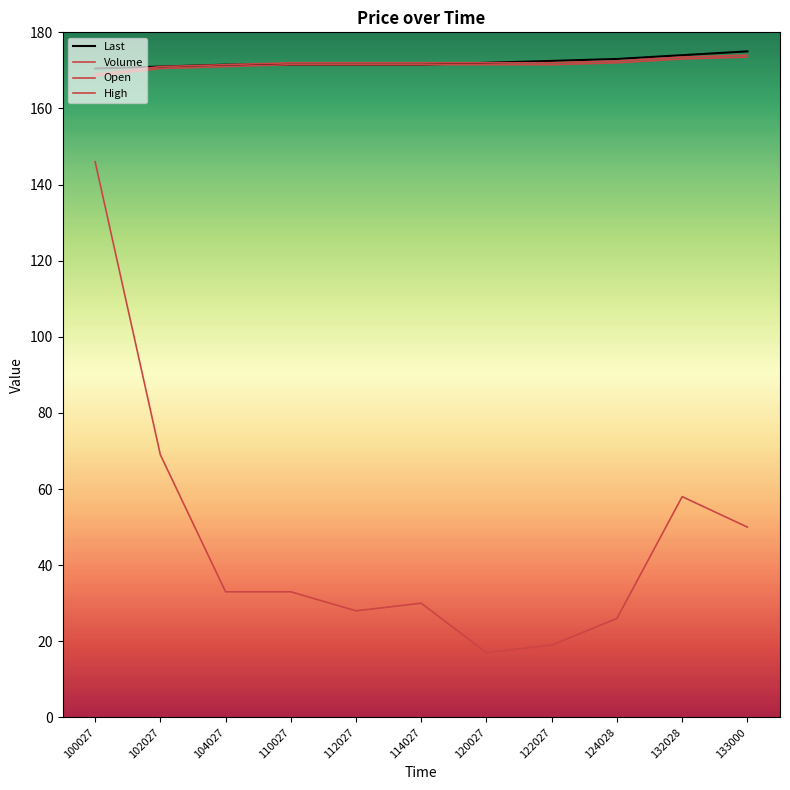

Where is Open nearest to the value 171?

104027